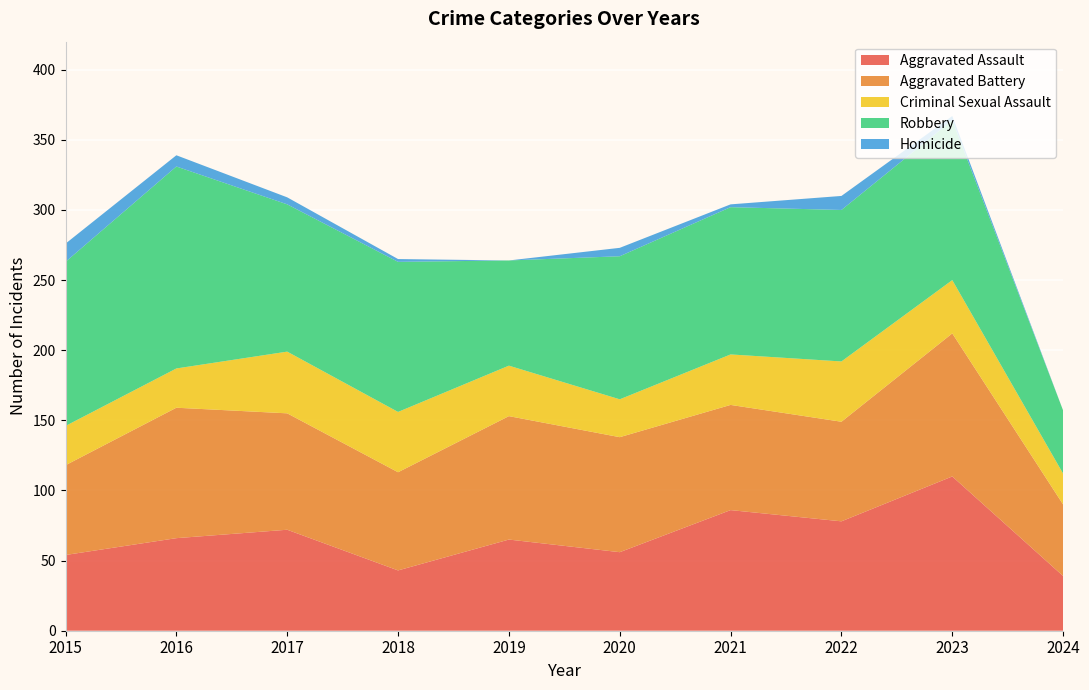

Reading left to right, transcribe all the data shown in this chart.

Aggravated Assault: 54	66	72	43	65	56	86	78	110	39
Aggravated Battery: 64	93	83	70	88	82	75	71	102	51
Criminal Sexual Assault: 28	28	44	43	36	27	36	43	38	22
Robbery: 117	144	105	107	75	102	105	108	114	45
Homicide: 13	8	5	2	0	6	2	10	3	0